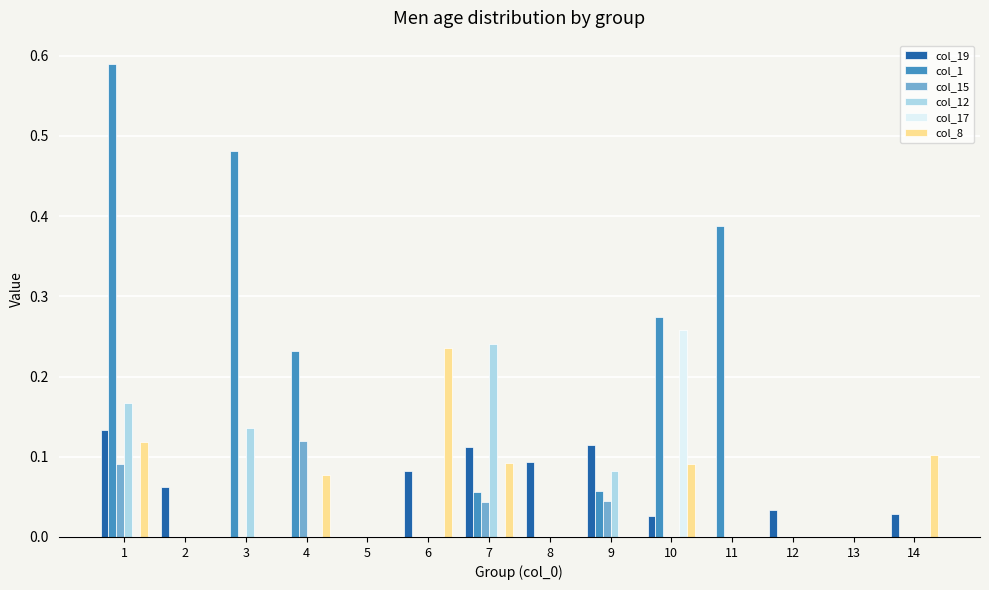

Between 9 and 10, which series saw the biggest shift?

col_17